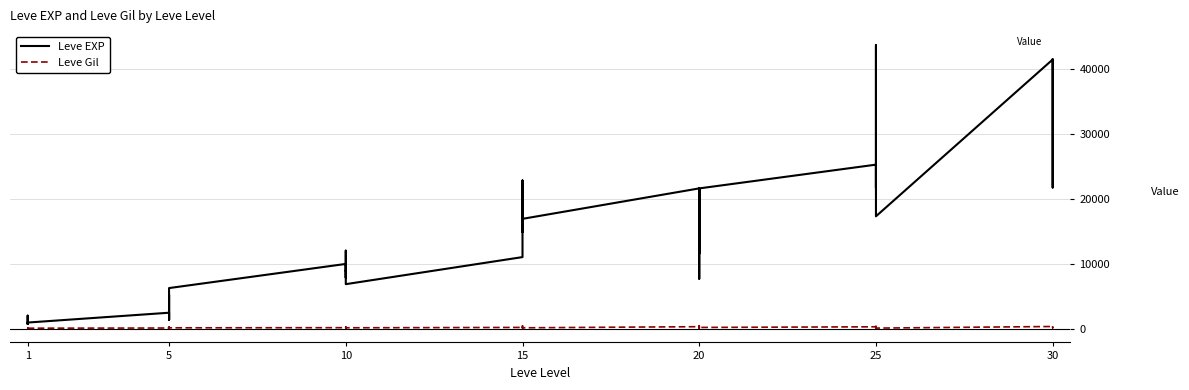

What is the total value across all series at 5?

2629